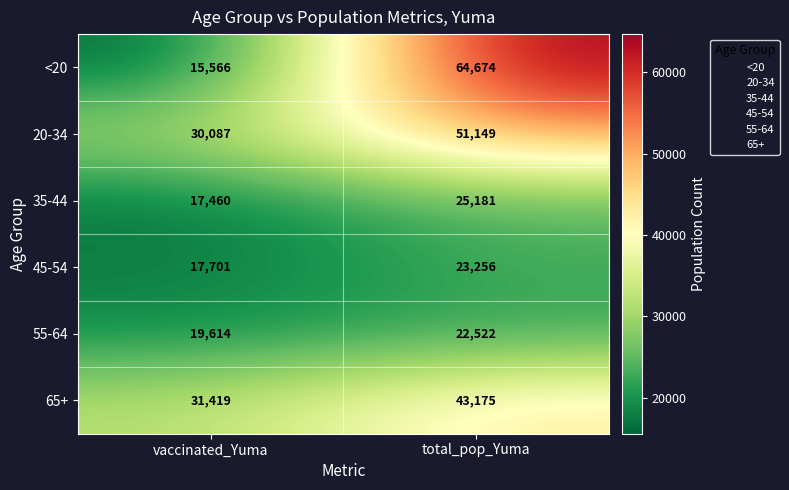

What is the difference between the maximum and minimum values in the 45-54 series?

5555